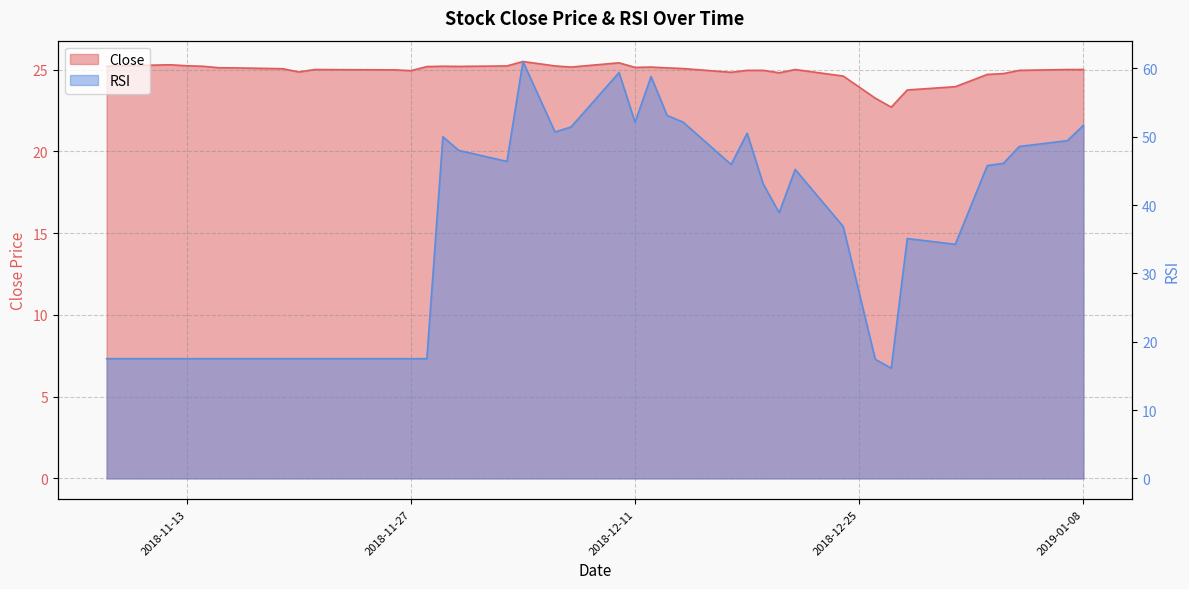

Rank the series by their average value, from lowest to highest.

Close, RSI